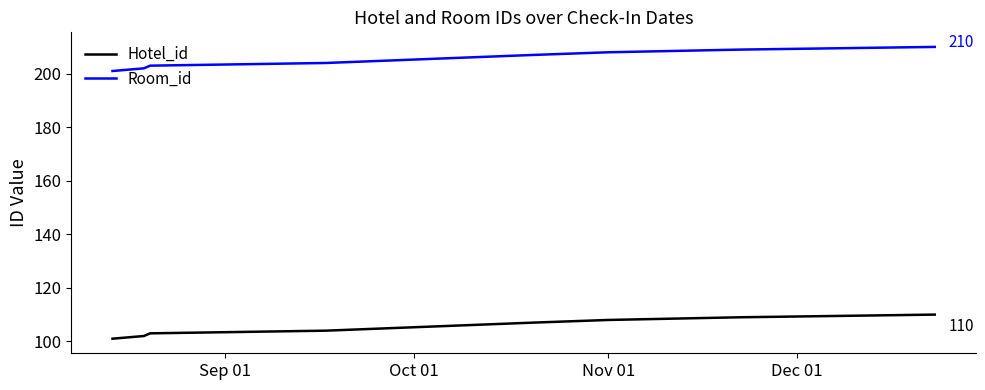

True or false: Room_id and Hotel_id cross at least once.

False